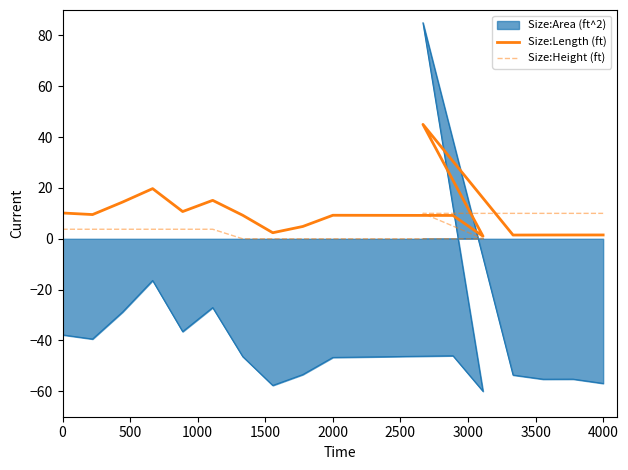

After their last crossing, which series has the higher values: Size:Height (ft) or Size:Length (ft)?

Size:Height (ft)